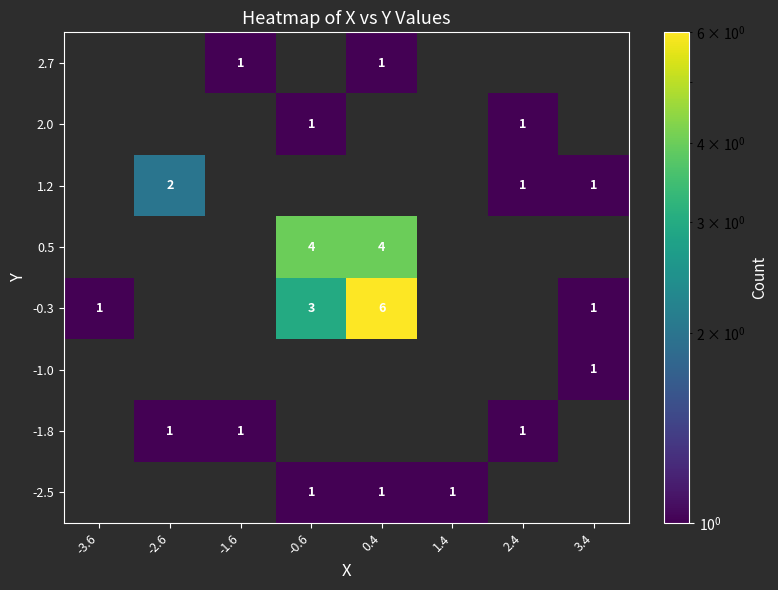

True or false: -1.8 has a value of 1 at 2.4.

True